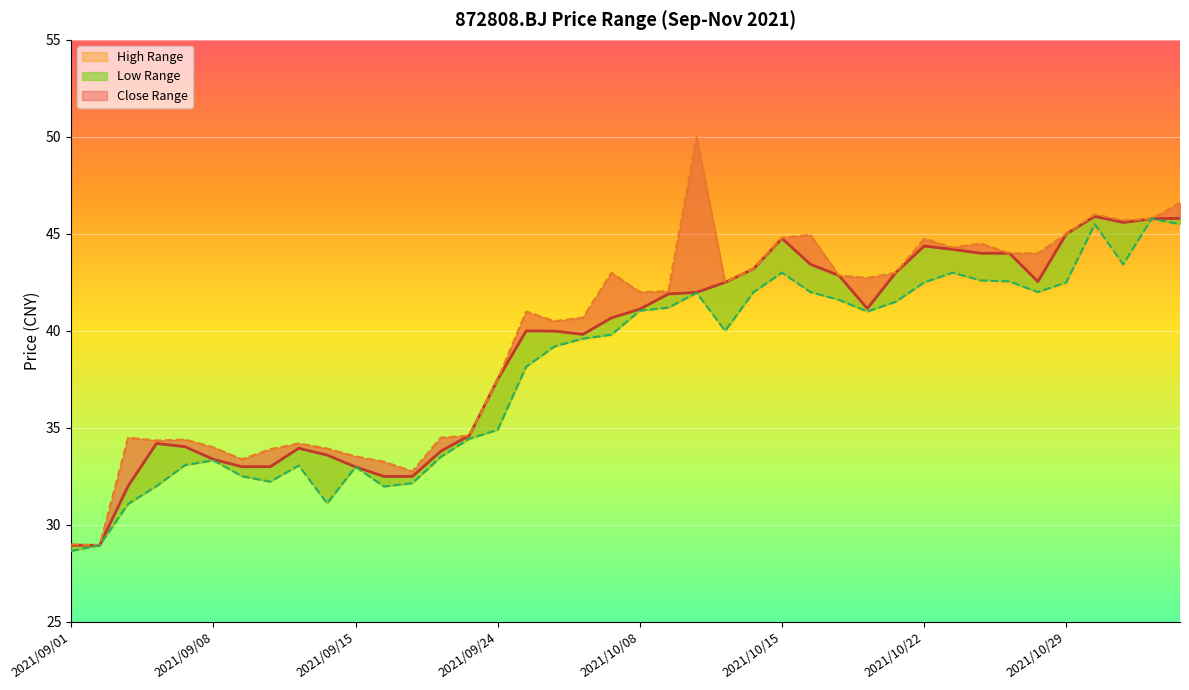

Which series has the largest total across all categories?

high